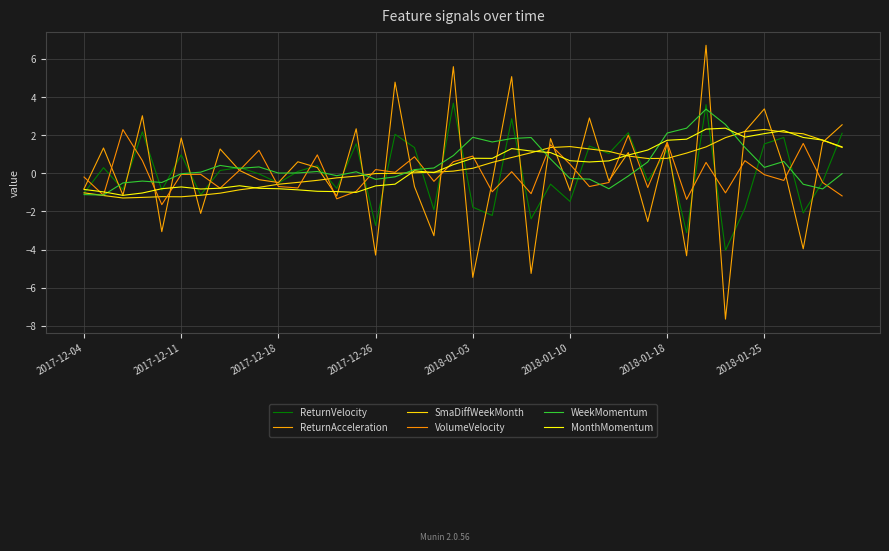

True or false: VolumeVelocity and ReturnVelocity intersect in this chart.

True